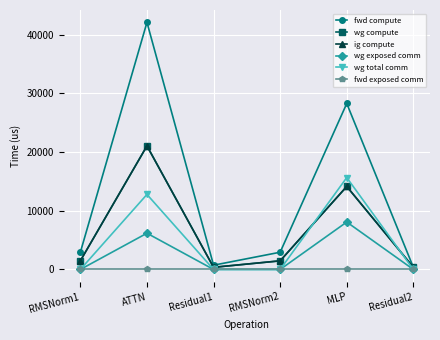

True or false: fwd compute and wg compute intersect in this chart.

False